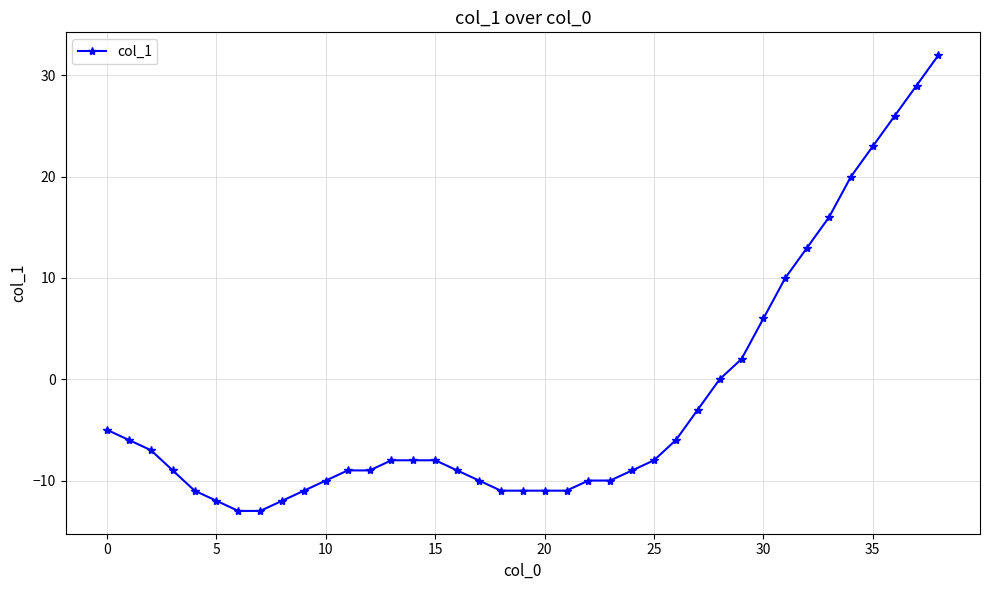

How many series are shown in this chart?

1